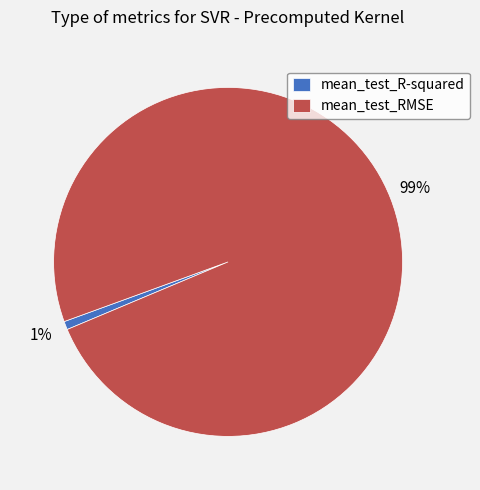

To the nearest percent, what is the difference between the mean_test_RMSE and mean_test_R-squared slice percentages?

98%